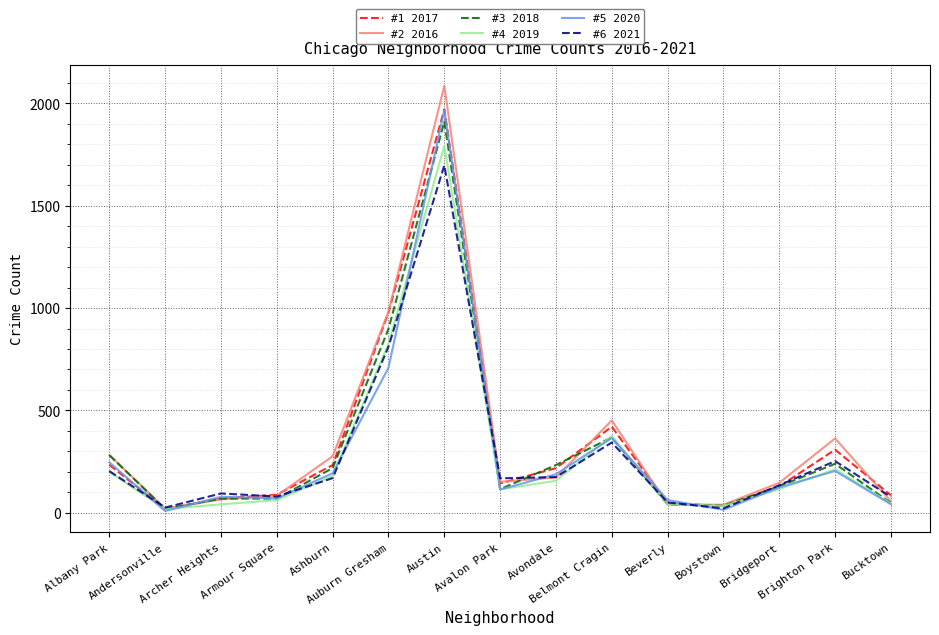

What is the lowest value of the #1 2017 series?

17